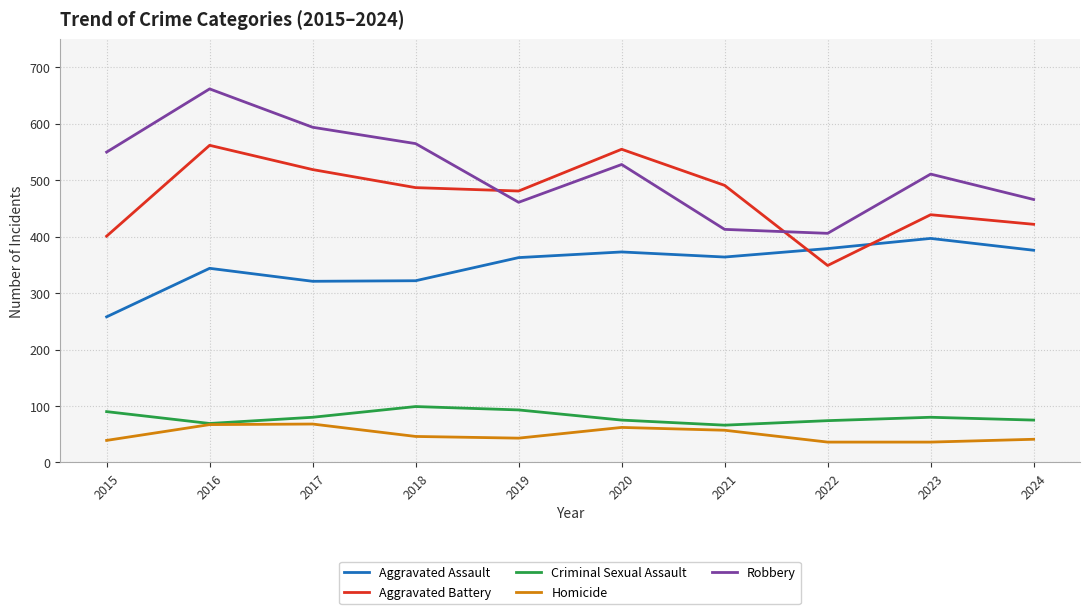

Rank the series by their maximum value, from lowest to highest.

Homicide, Criminal Sexual Assault, Aggravated Assault, Aggravated Battery, Robbery